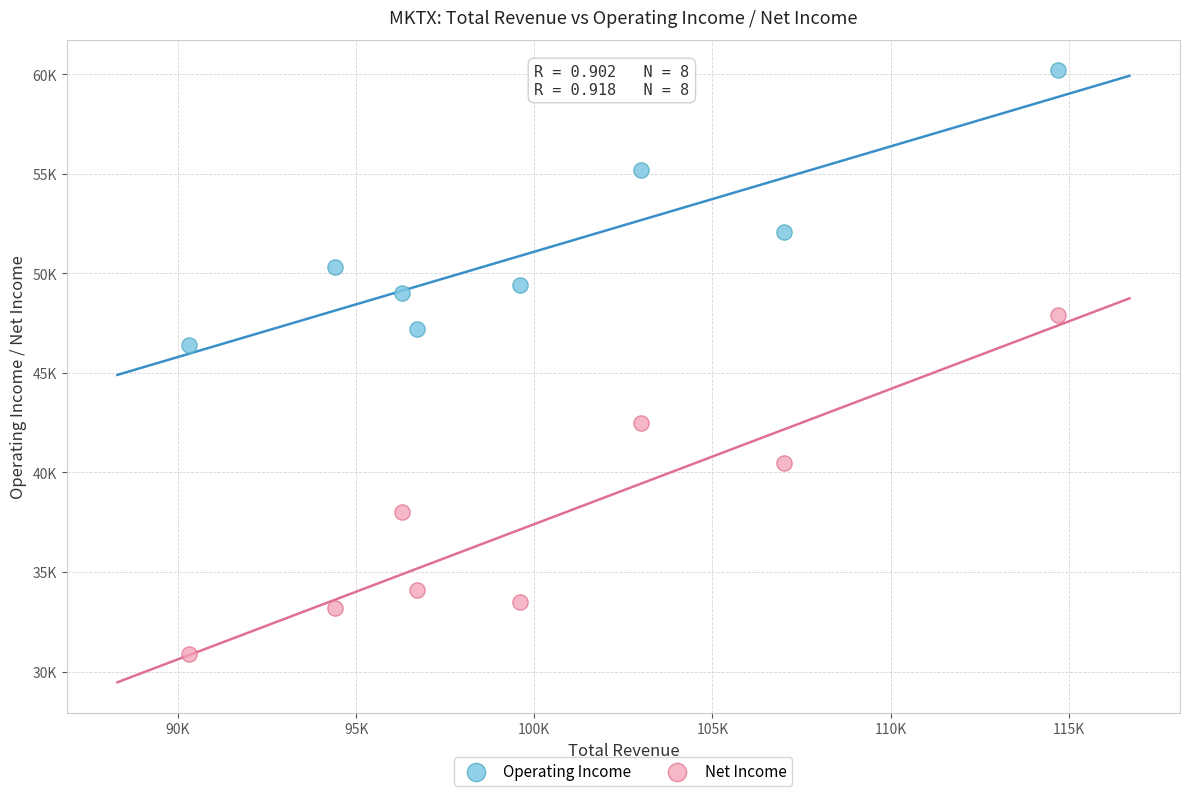

Which series reaches the maximum Y coordinate?

Operating Income